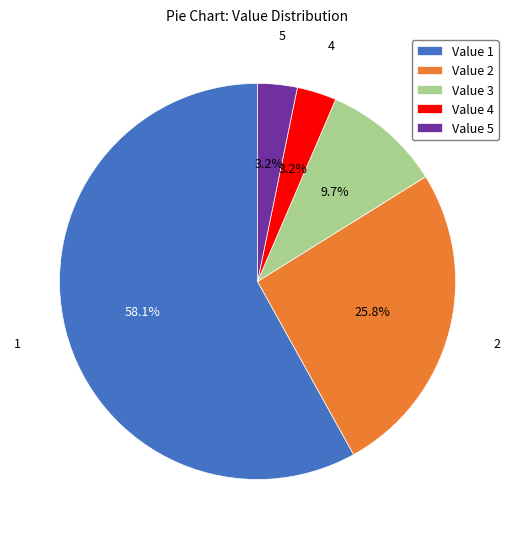

Is there a majority slice in this chart?

Yes